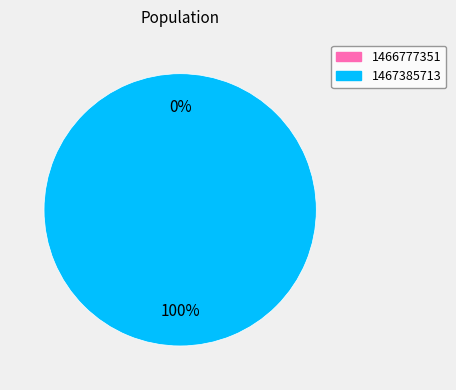

True or false: 1466777351 accounts for 0% of the total.

True